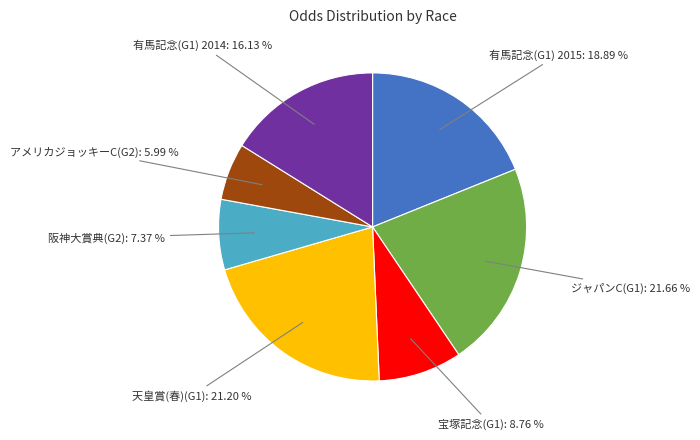

How many segments does this pie chart have?

7